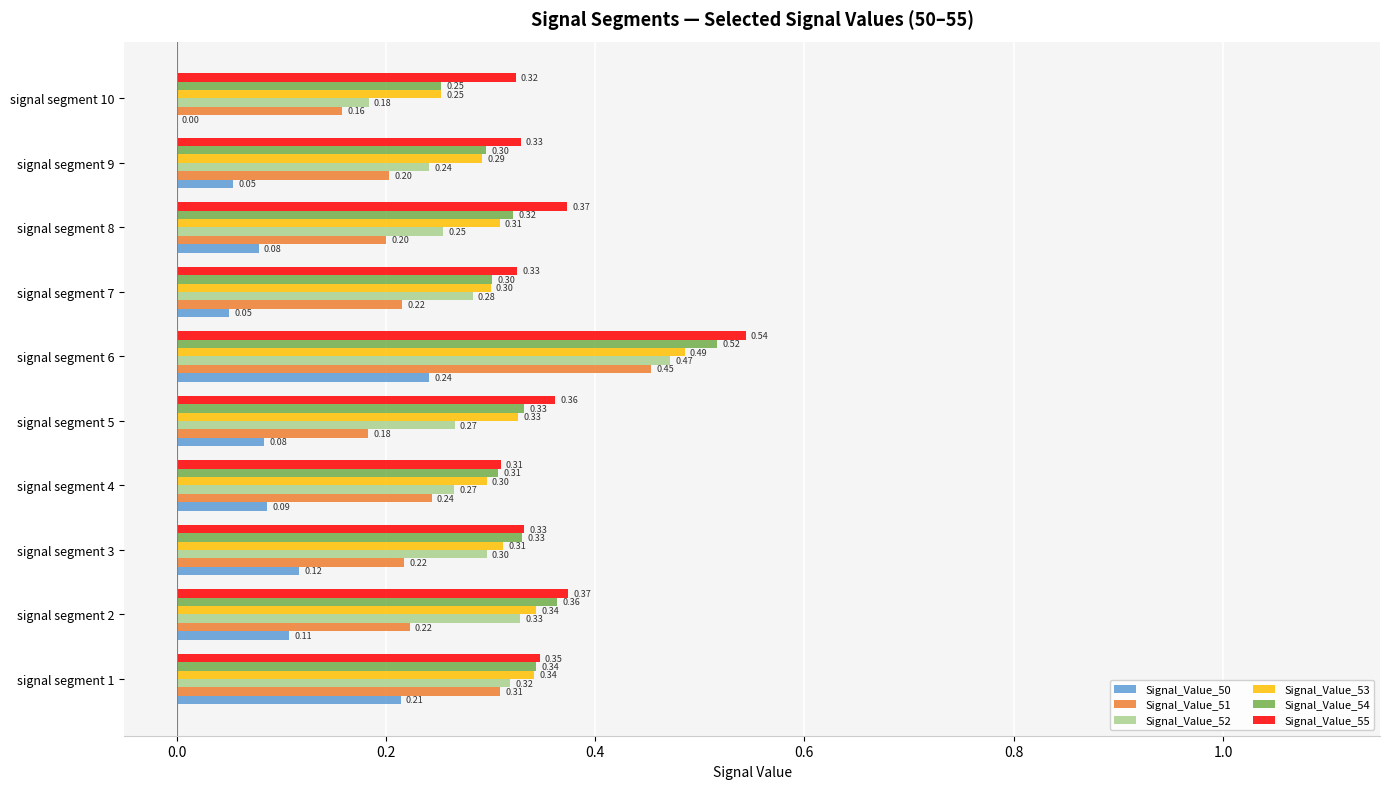

Is the value of Signal_Value_53 at signal segment 7 greater than the value of Signal_Value_50 at signal segment 3?

Yes